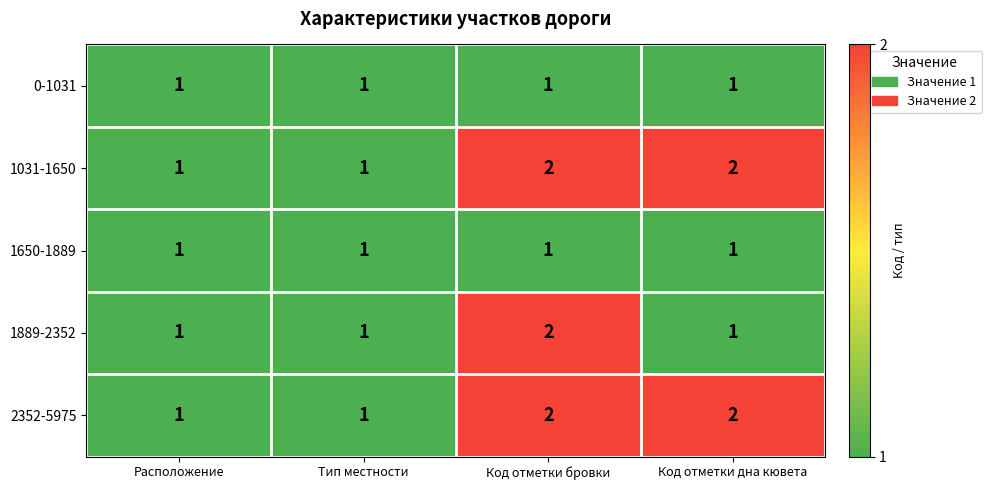

Reading right to left, transcribe all the data shown in this chart.

0-1031: Код отметки дна кювета=1	Код отметки бровки=1	Тип местности=1	Расположение=1
1031-1650: Код отметки дна кювета=2	Код отметки бровки=2	Тип местности=1	Расположение=1
1650-1889: Код отметки дна кювета=1	Код отметки бровки=1	Тип местности=1	Расположение=1
1889-2352: Код отметки дна кювета=1	Код отметки бровки=2	Тип местности=1	Расположение=1
2352-5975: Код отметки дна кювета=2	Код отметки бровки=2	Тип местности=1	Расположение=1